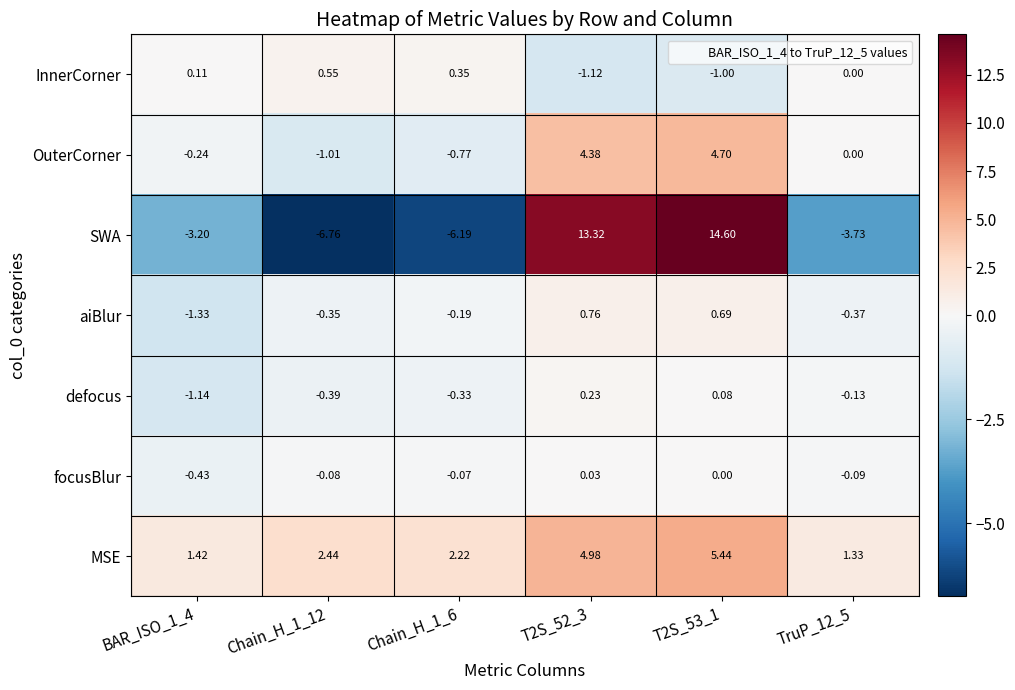

What is the total value across all series at T2S_52_3?

22.6